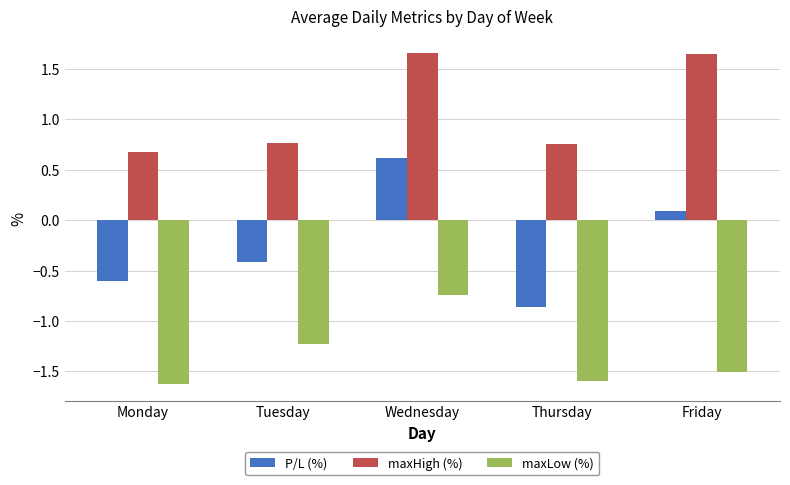

What is the difference between the maximum and minimum values in the maxLow (%) series?

0.9